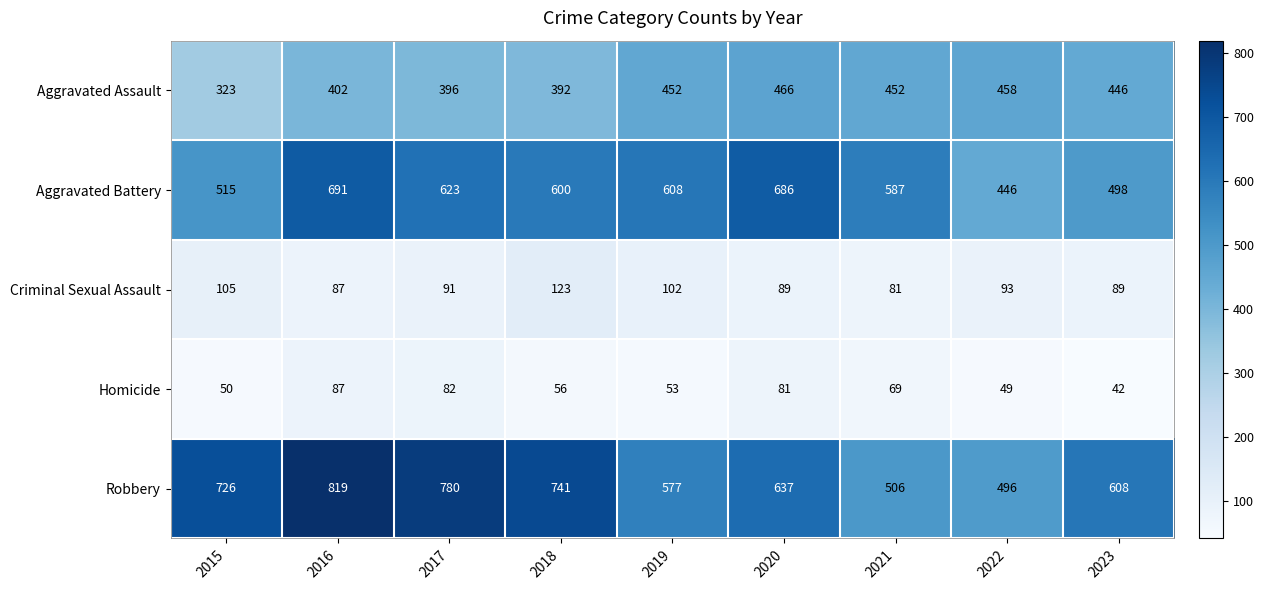

Is it true that Homicide equals 81 at 2020?

True